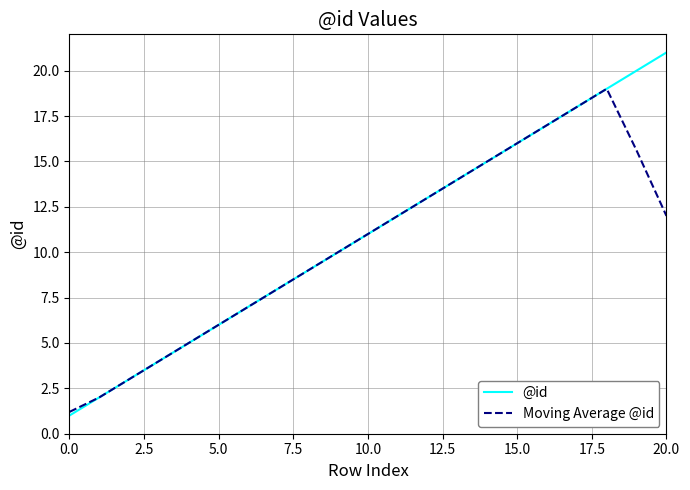

Which series has the largest range (max minus min)?

@id